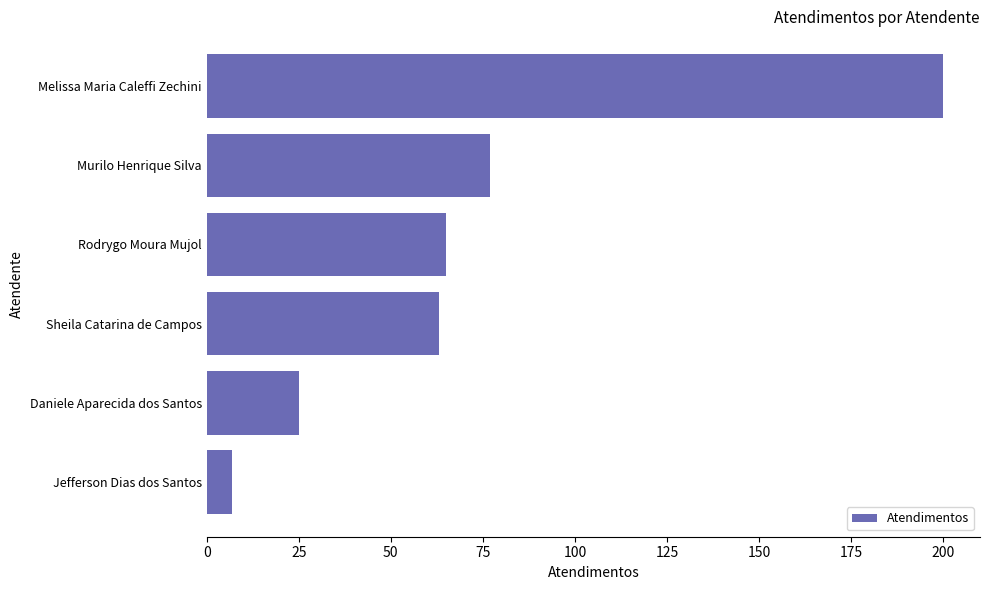

Reading top to bottom, list all the values displayed in this chart.

Melissa Maria Caleffi Zechini=200	Murilo Henrique Silva=77	Rodrygo Moura Mujol=65	Sheila Catarina de Campos=63	Daniele Aparecida dos Santos=25	Jefferson Dias dos Santos=7